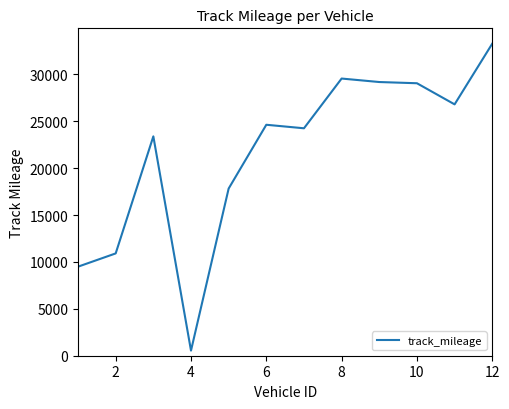

What is the greatest value displayed?

33279.3